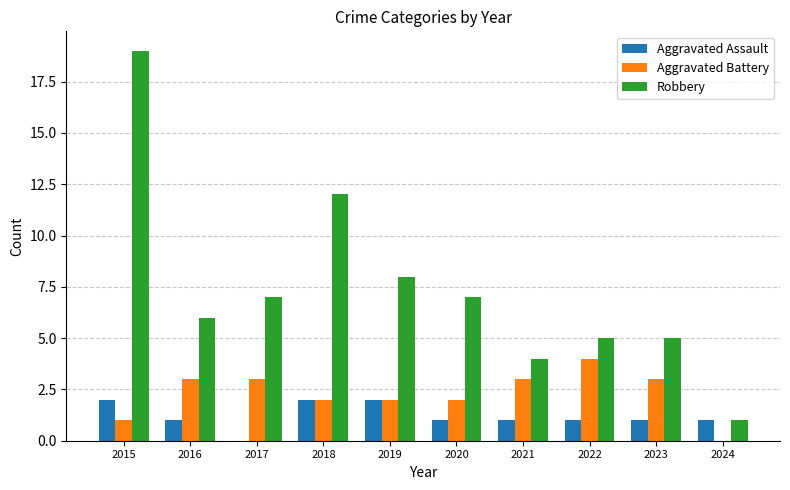

Reading left to right, list all the values displayed in this chart.

Aggravated Assault: 2015=2	2016=1	2017=0	2018=2	2019=2	2020=1	2021=1	2022=1	2023=1	2024=1
Aggravated Battery: 2015=1	2016=3	2017=3	2018=2	2019=2	2020=2	2021=3	2022=4	2023=3	2024=0
Robbery: 2015=19	2016=6	2017=7	2018=12	2019=8	2020=7	2021=4	2022=5	2023=5	2024=1